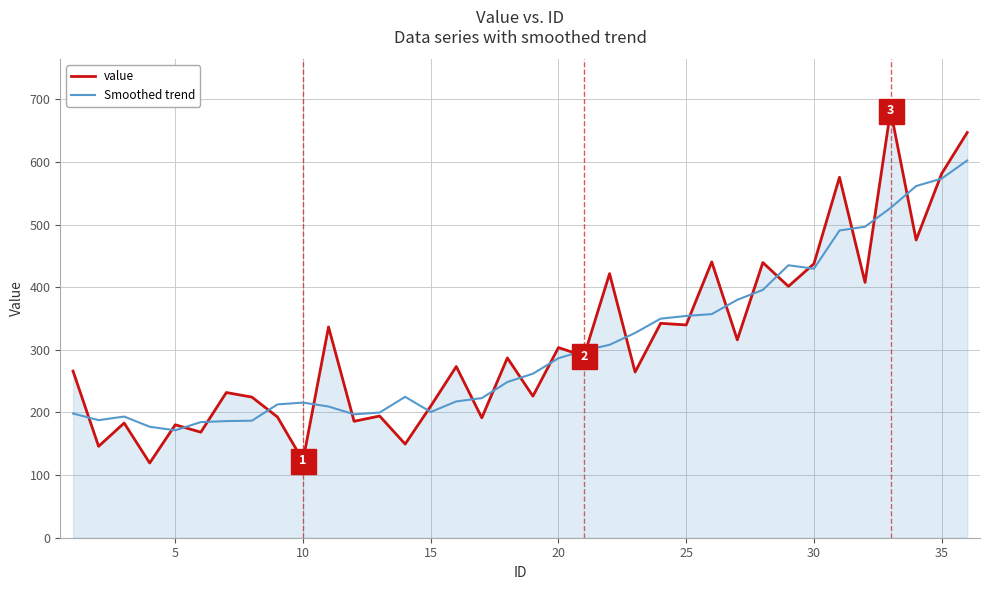

What is the highest value of the value series?

682.0